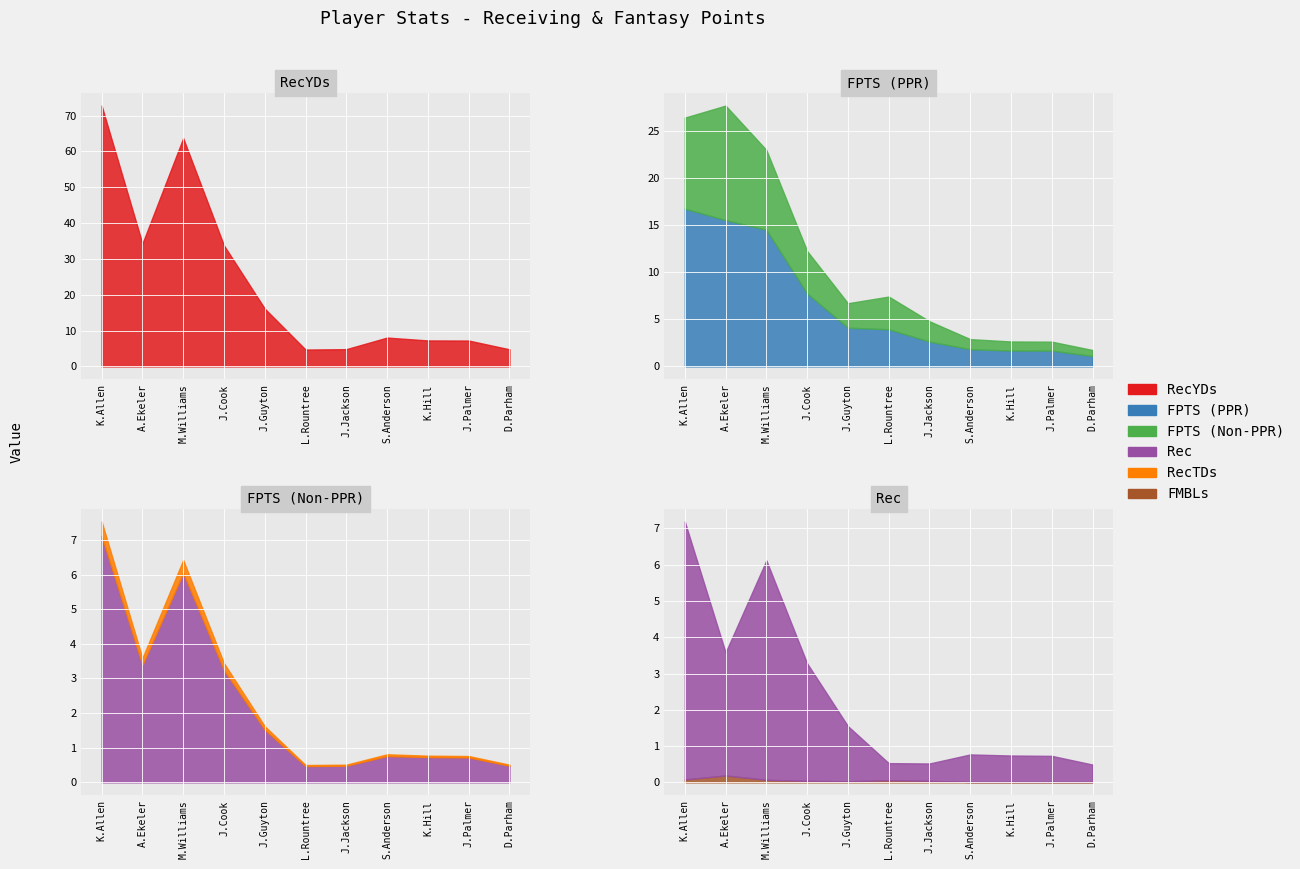

What is the average value of the FMBLs series?

0.1